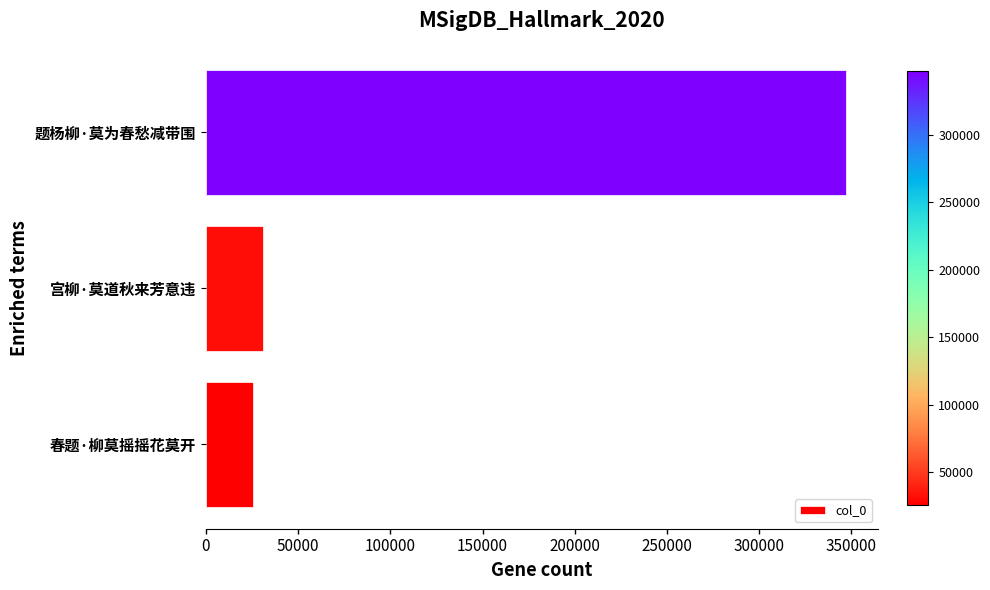

Which category has the highest value across all series?

题杨柳·莫为春愁减带围